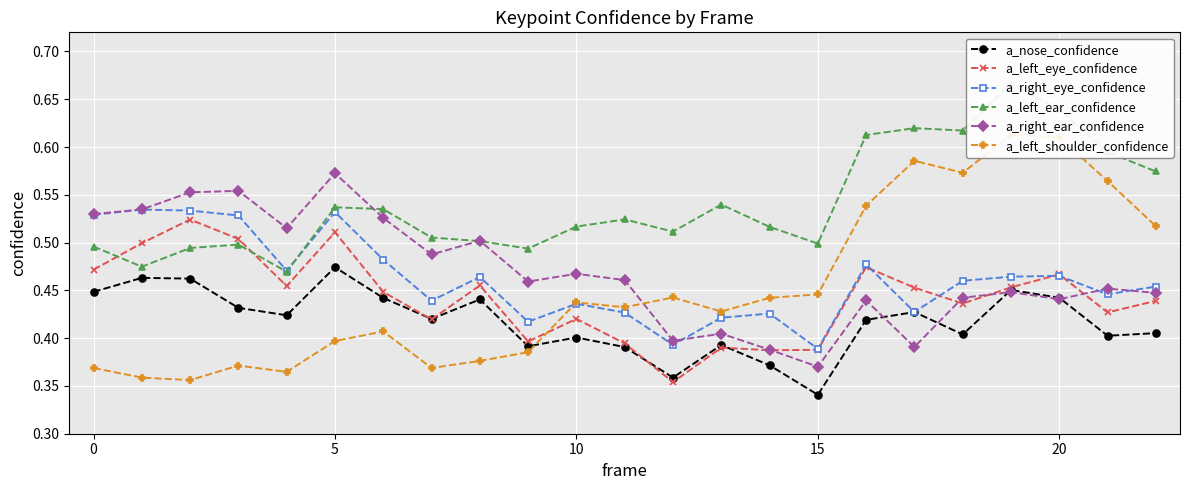

In a_nose_confidence, how many points are higher than both neighbors (excluding endpoints)?

7